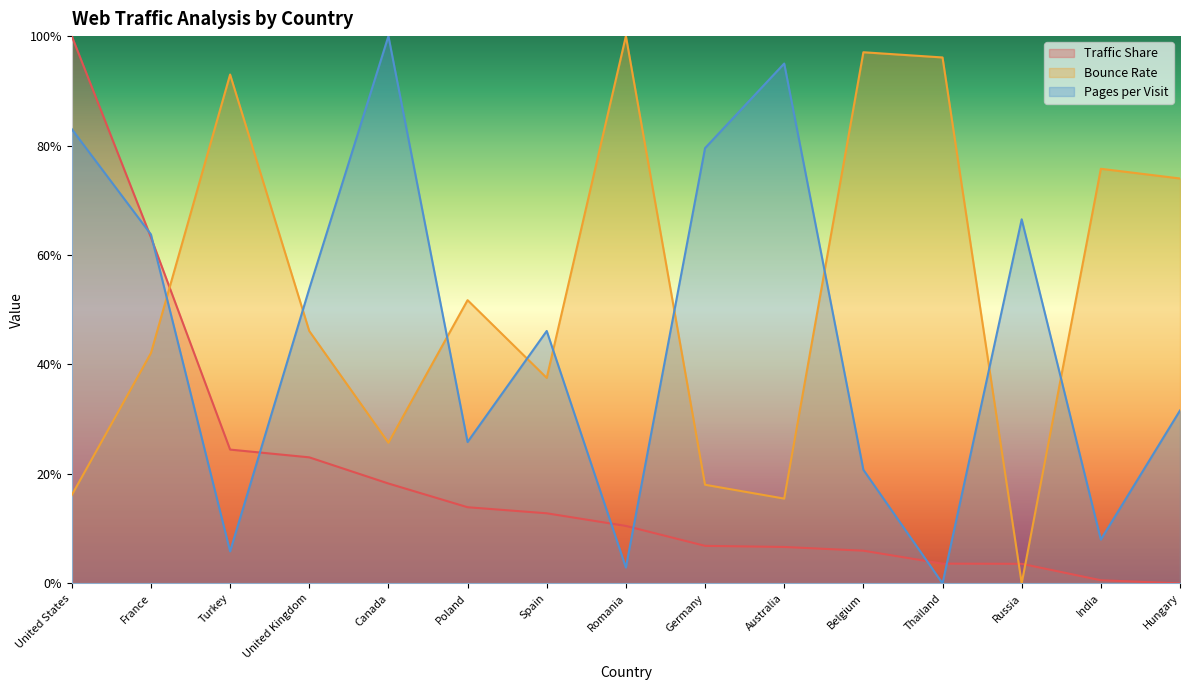

What is the maximum value for Traffic Share?

1.0